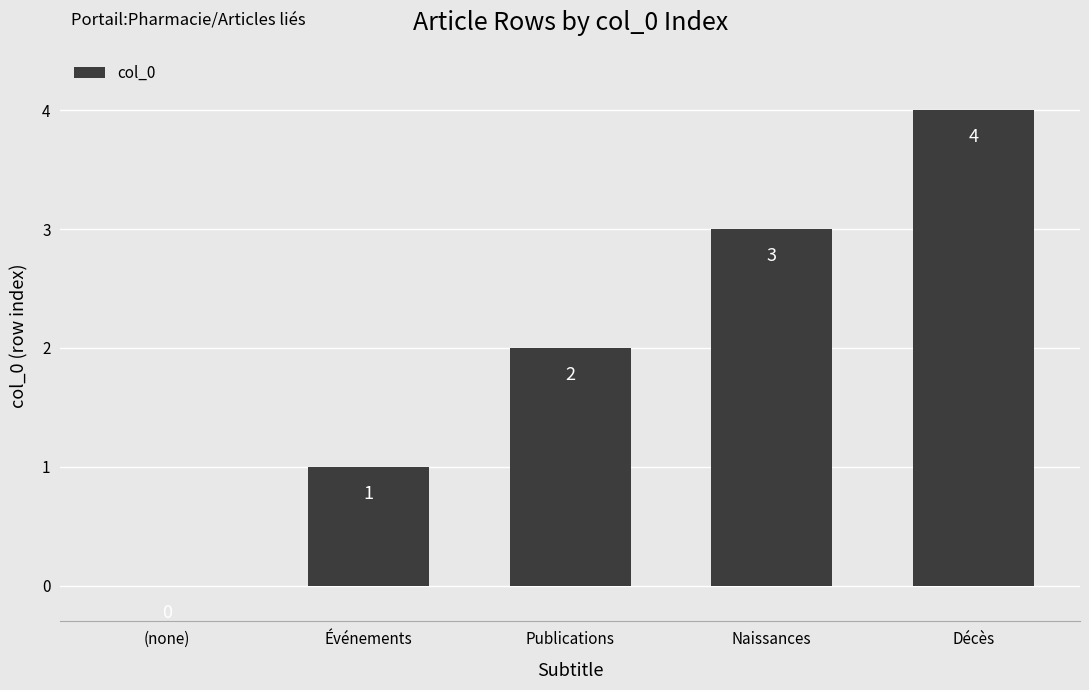

At which category does the chart reach its peak across all series?

Décès